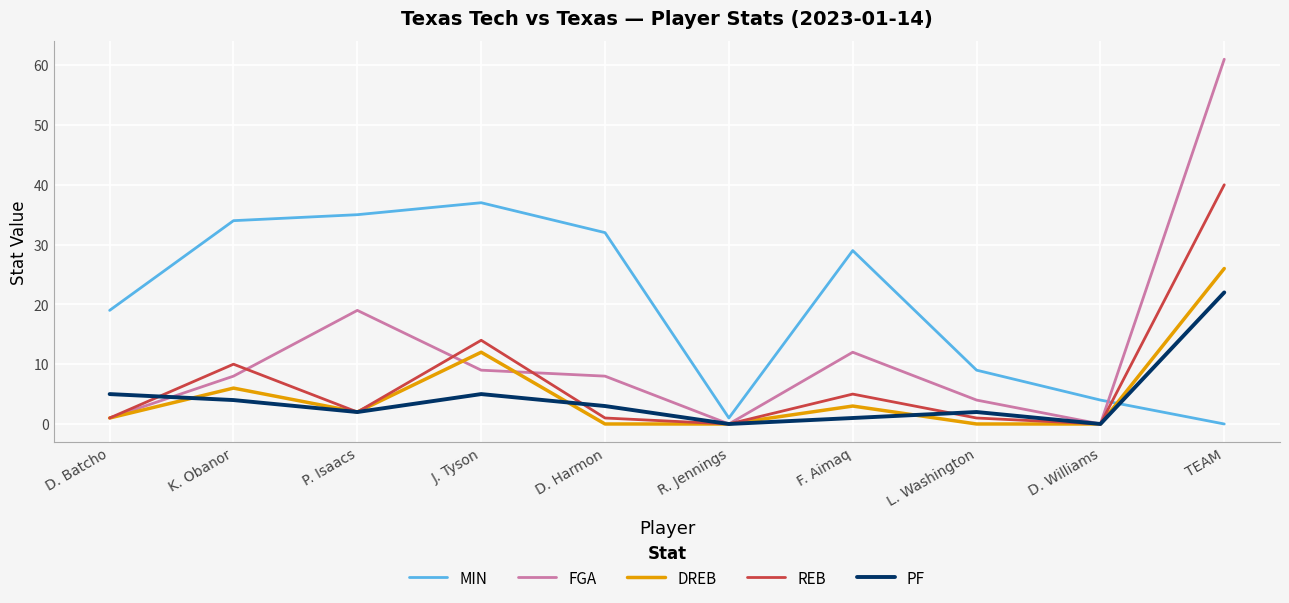

How many interior local peaks does the PF series have?

2